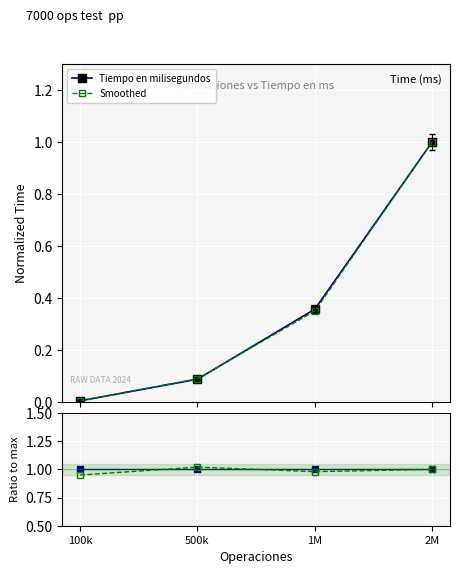

Which series changed the most between 100k and 2M?

Smoothed